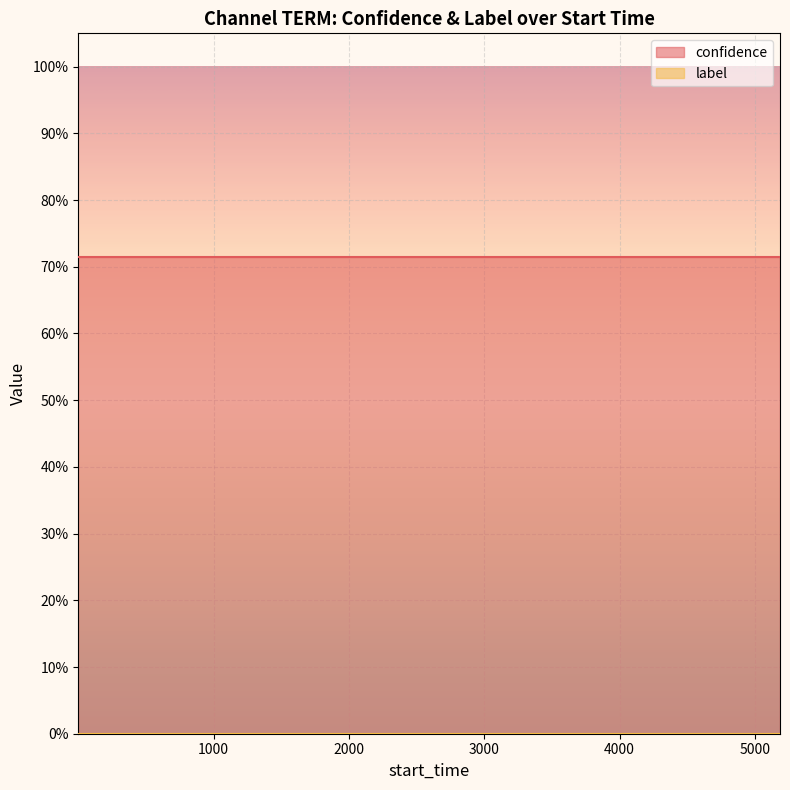

True or false: confidence has more than 0 points higher than both neighbors.

False